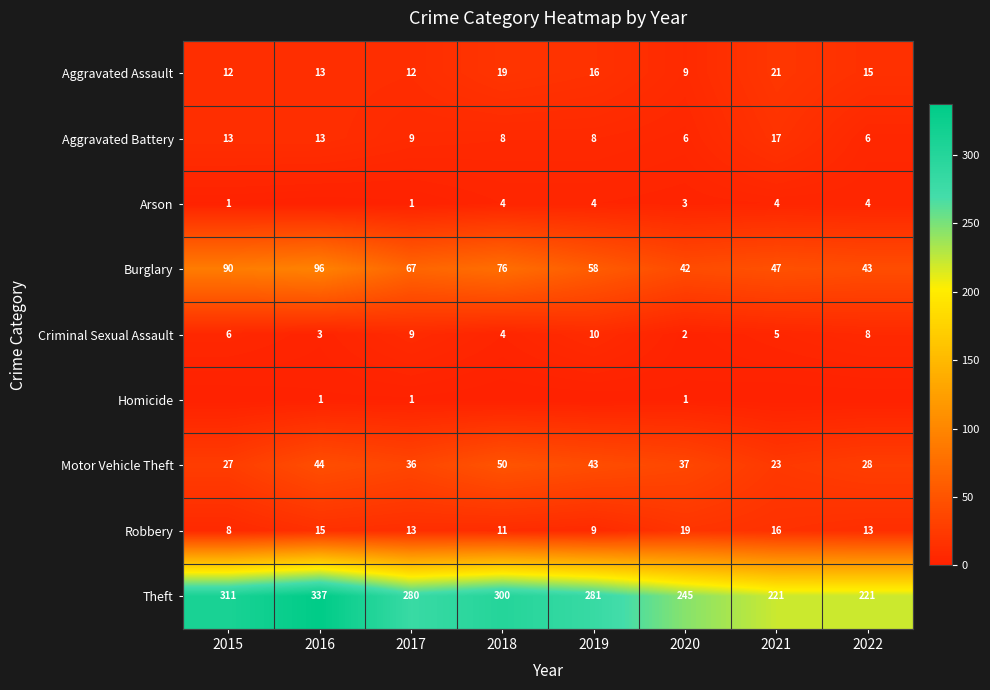

List the labels in order of Motor Vehicle Theft value, largest first.

2018, 2016, 2019, 2020, 2017, 2022, 2015, 2021